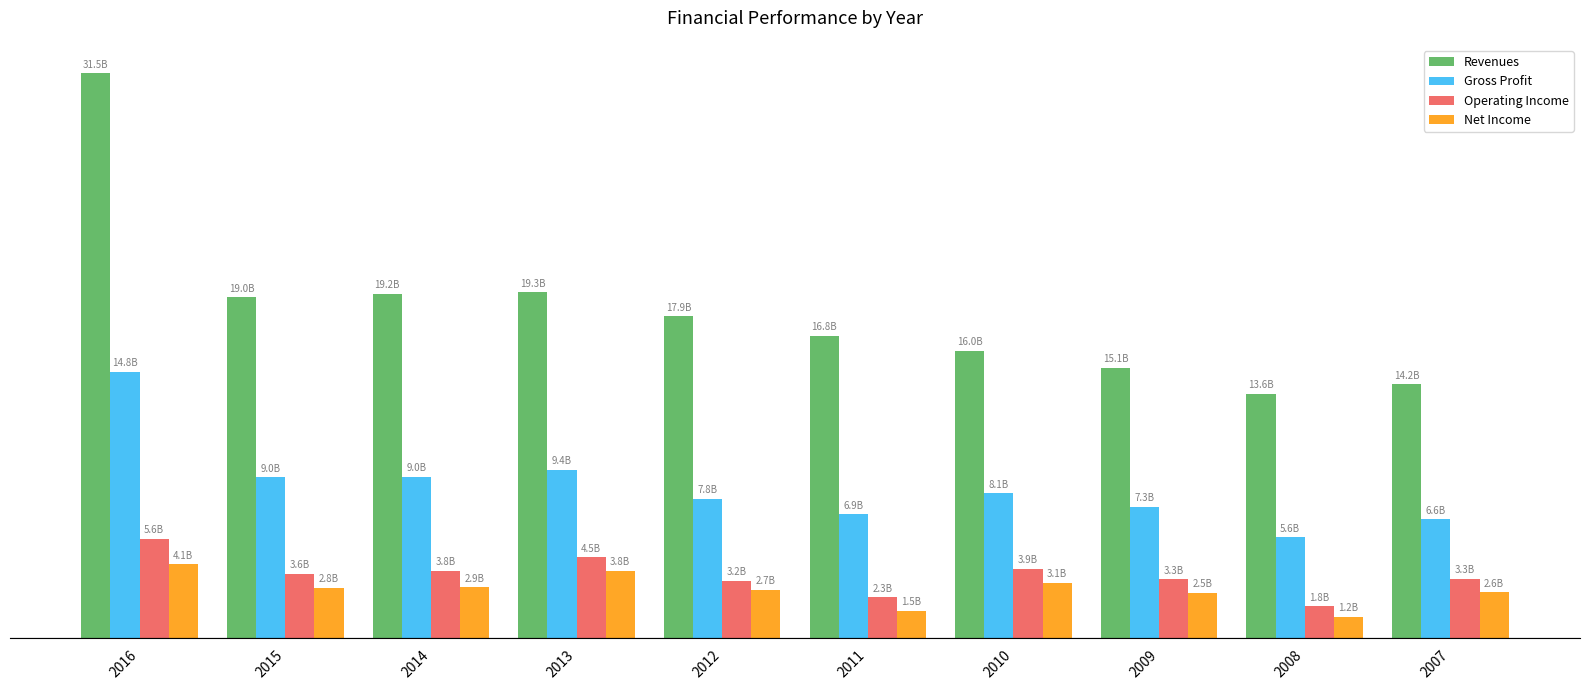

Which series has the largest range (max minus min)?

Revenues